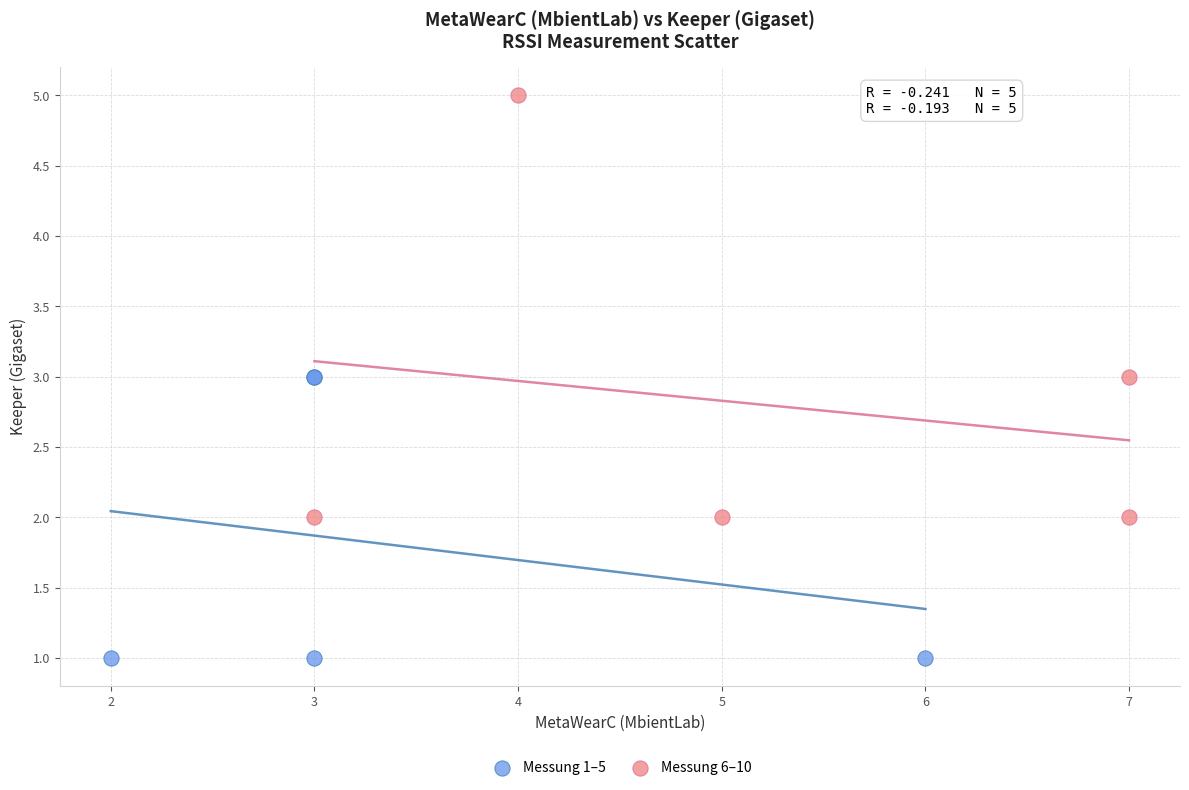

Which series has the largest Y range (max minus min)?

Messung 6–10